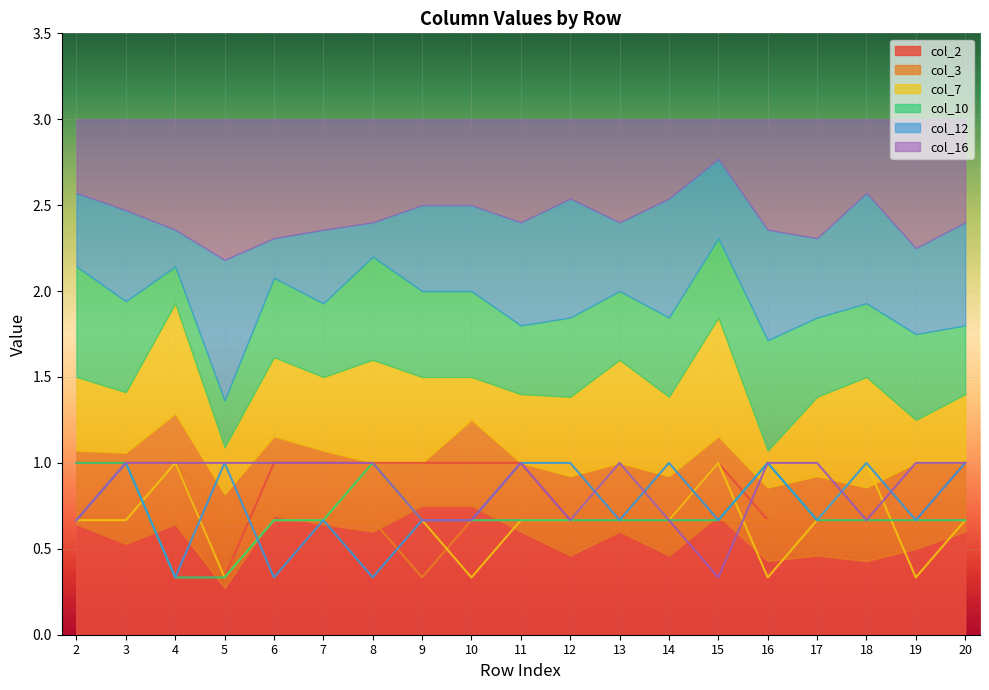

At how many categories does at least one series exceed 0?

19